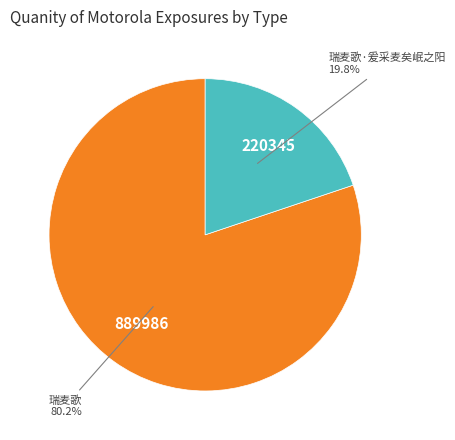

How many slices are in this pie chart?

2